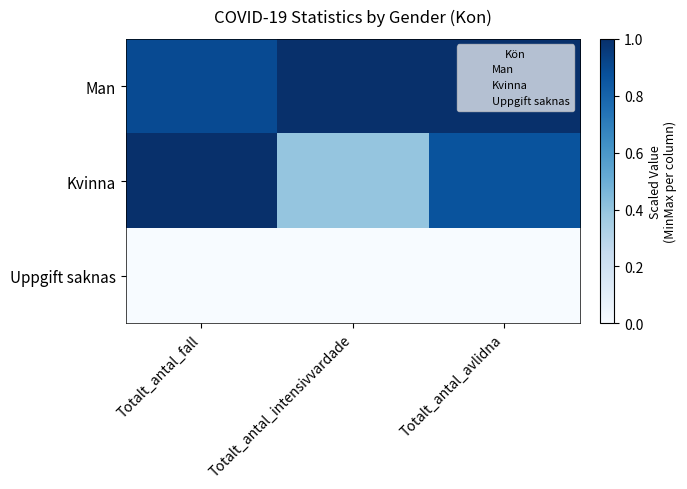

At Totalt_antal_intensivvardade, list the series in order from largest to smallest.

Man, Kvinna, Uppgift saknas